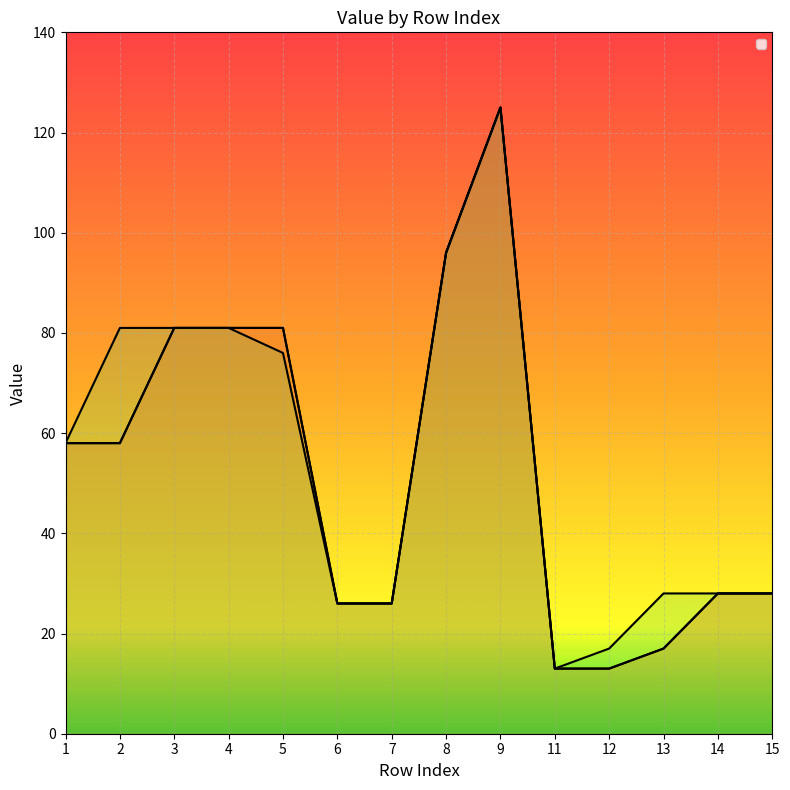

Reading left to right, extract all data points from this chart.

R1019 line: 1=58	2=58	3=81	4=81	5=81	6=26	7=26	8=96	9=125	11=13	12=13	13=17	14=28	15=28
R1020 line: 1=58	2=58	3=81	4=81	5=81	6=26	7=26	8=96	9=125	11=13	12=13	13=17	14=28	15=28
R1040 line: 1=58	2=81	3=81	4=81	5=76	6=26	7=26	8=96	9=125	11=13	12=17	13=28	14=28	15=28